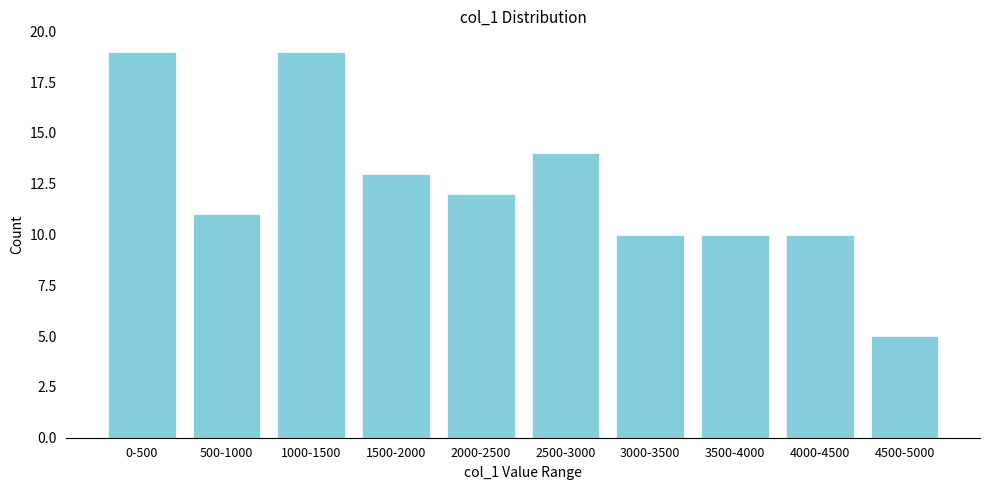

Reading left to right, what are all the values shown in this chart?

0-500=19	500-1000=11	1000-1500=19	1500-2000=13	2000-2500=12	2500-3000=14	3000-3500=10	3500-4000=10	4000-4500=10	4500-5000=5